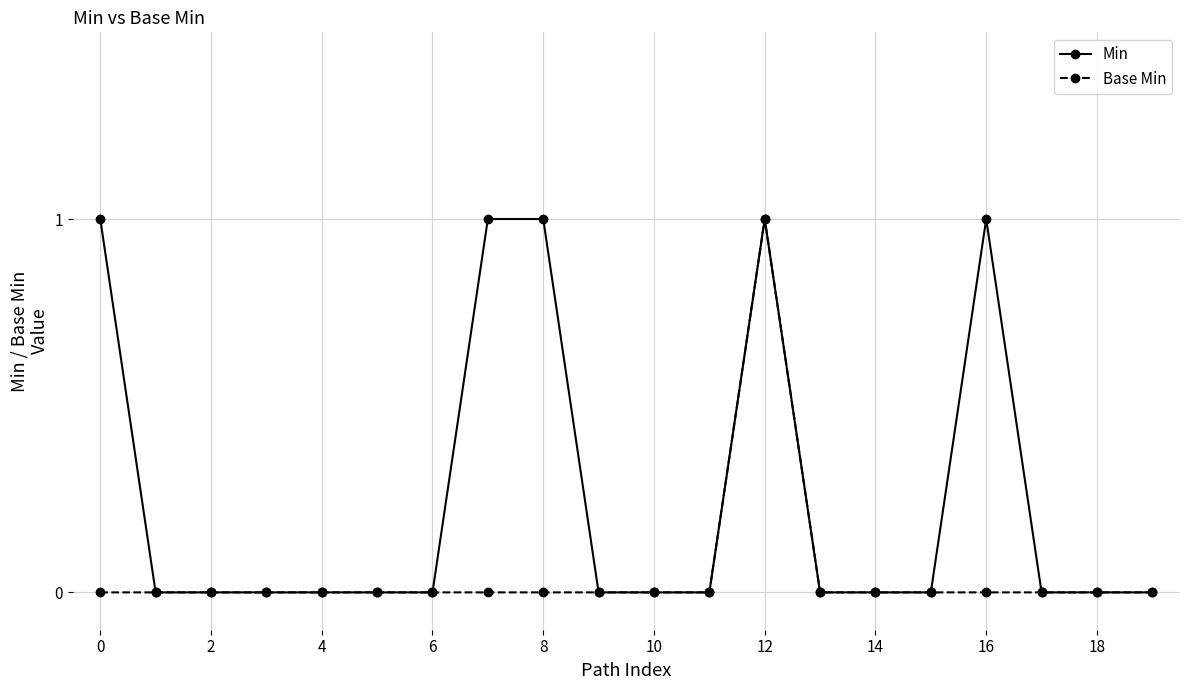

True or false: Min has more than 0 interior local peaks.

True